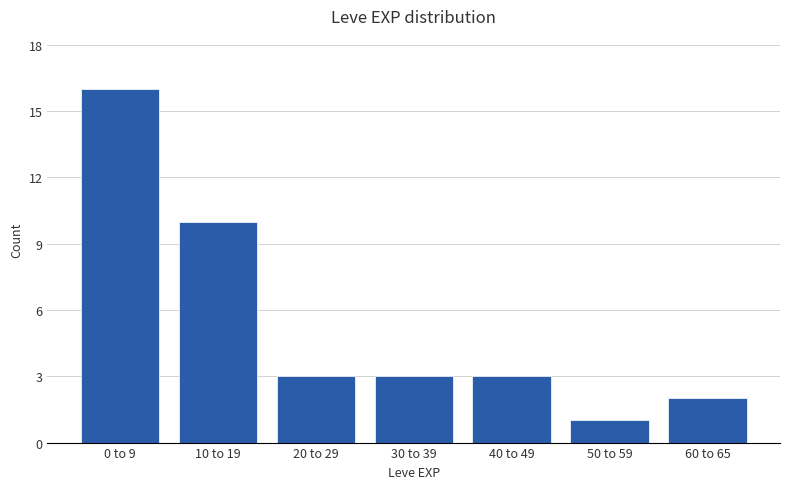

Reading right to left, what are all the values shown in this chart?

2	1	3	3	3	10	16